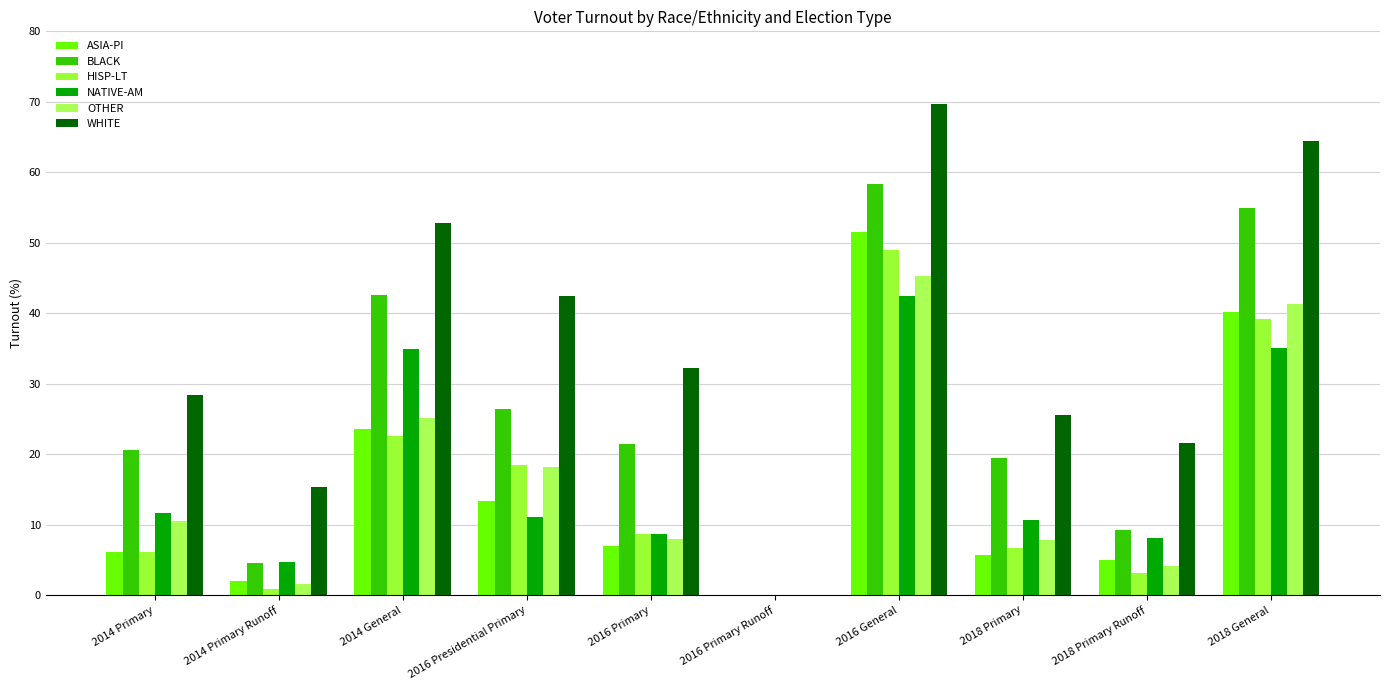

Which label corresponds to the smallest value in the chart?

2016 Primary Runoff